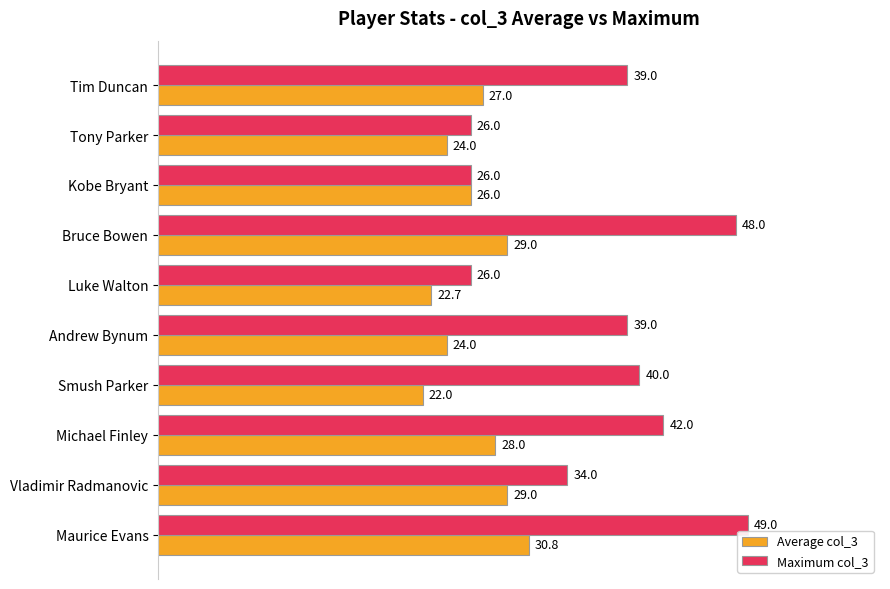

What is the difference between the second highest and second lowest values in the Average col_3 series?

6.3